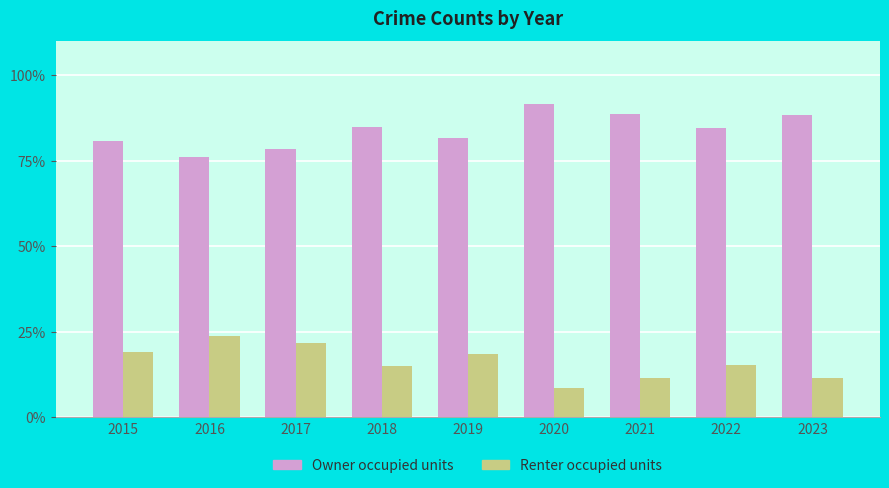

Which label corresponds to the smallest value in the chart?

2020